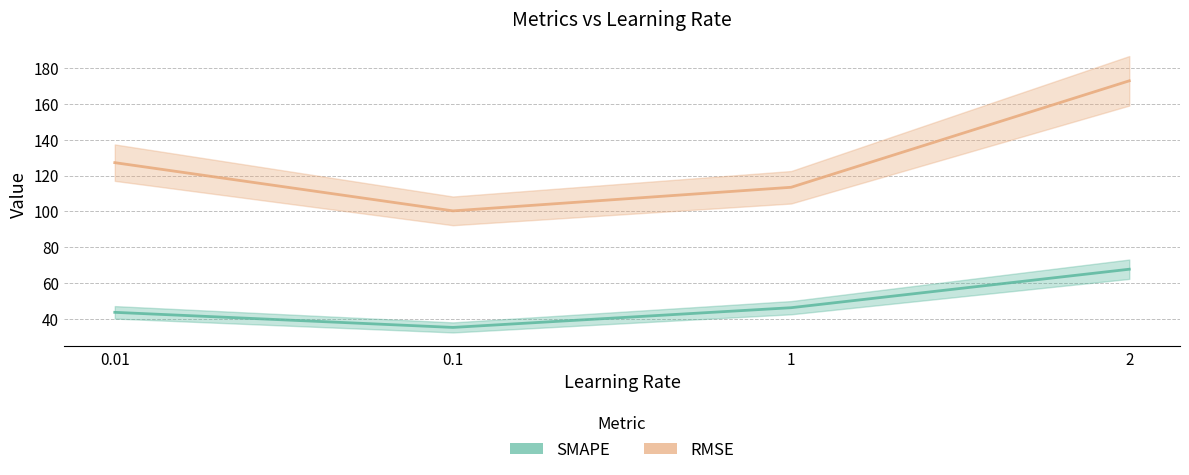

Between 0.01 and 1, which series saw the biggest shift?

RMSE